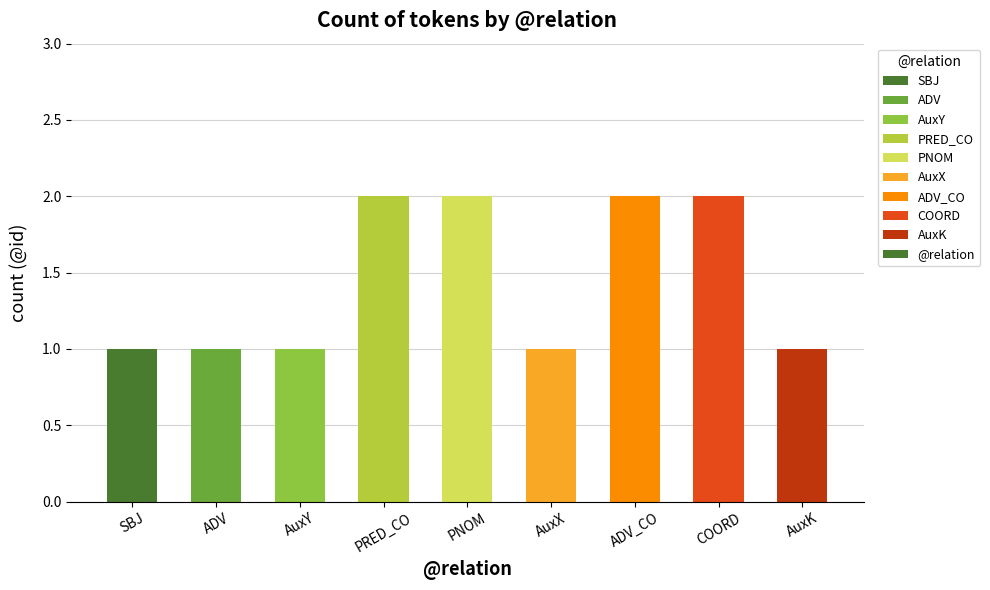

Which has a higher value, AuxX or PRED_CO?

PRED_CO